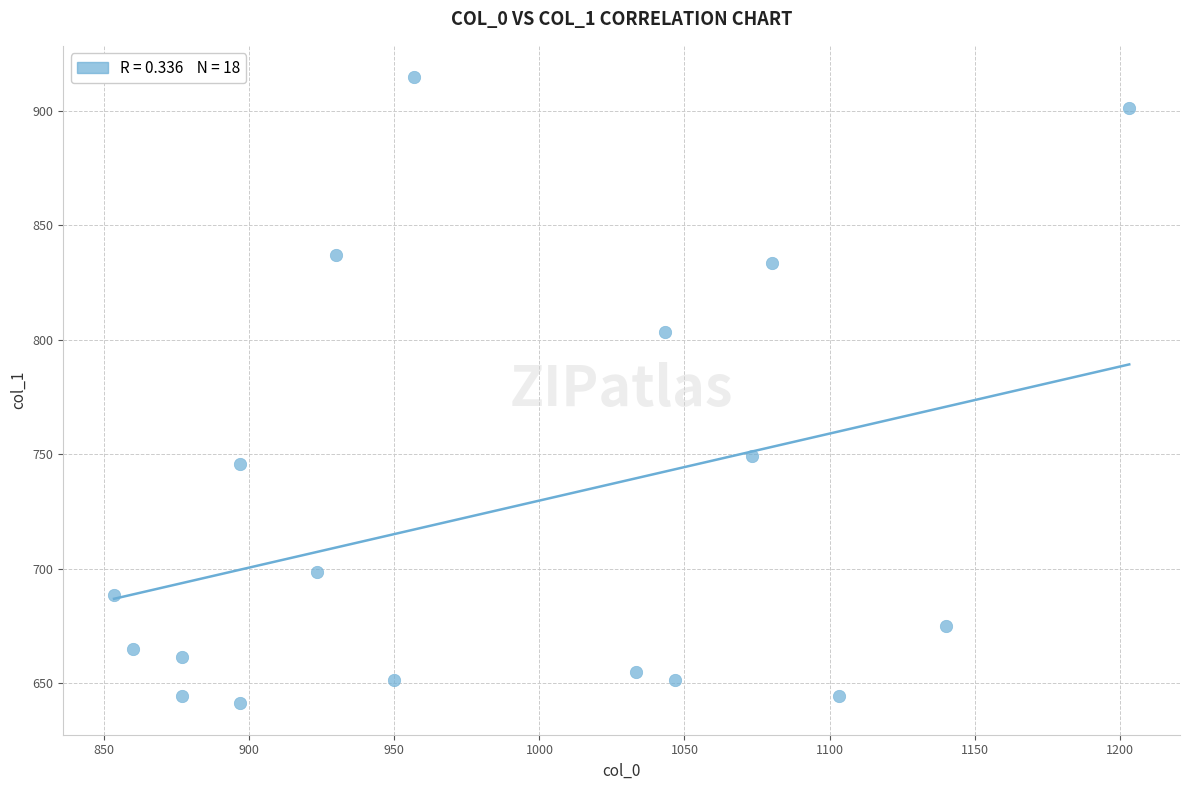

What is the range of X values (max minus min)?

350.0